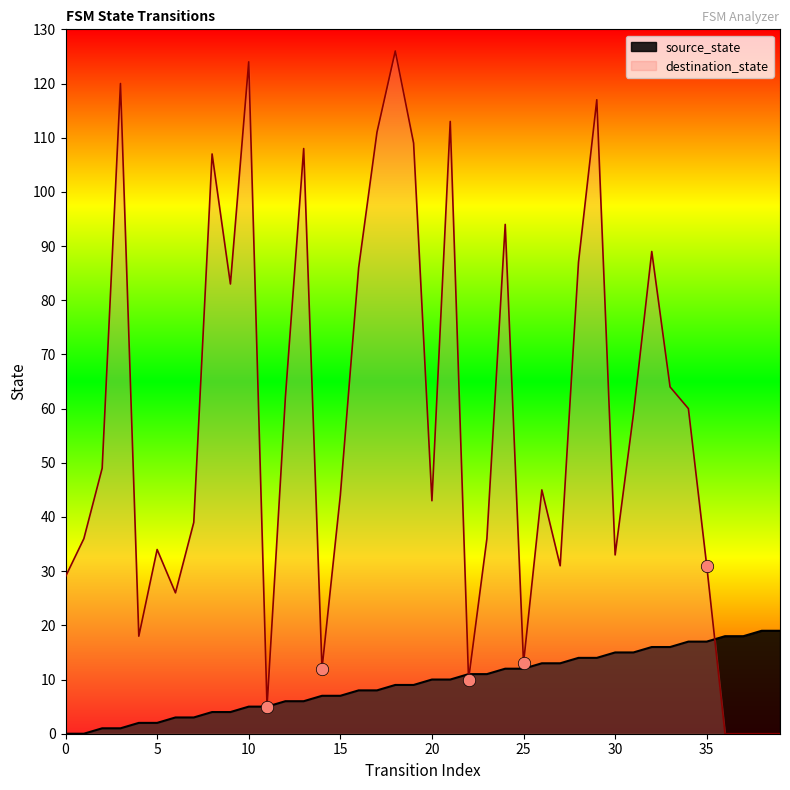

Which series reaches the minimum Y coordinate?

source_state